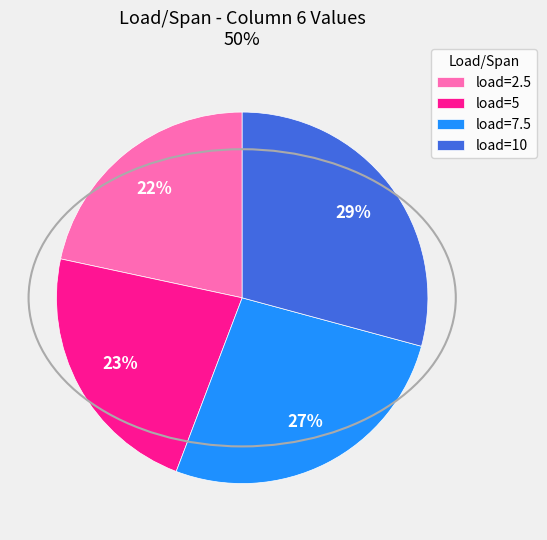

Is there any slice that represents more than half of the pie?

No